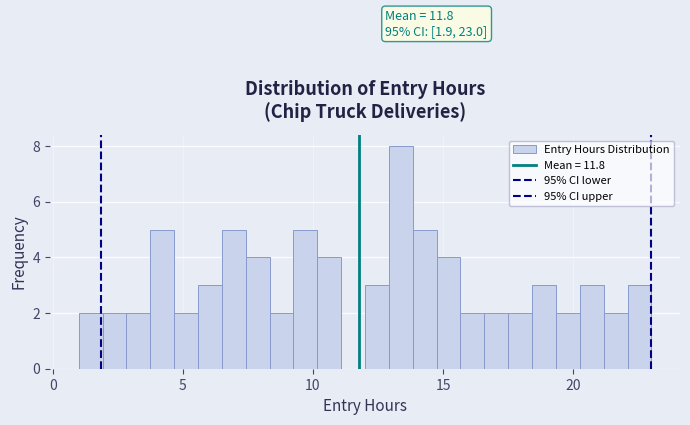

Around what value on the x-axis is the tallest bar? Give the approximate position of its centre, as read against the axis.

13.5